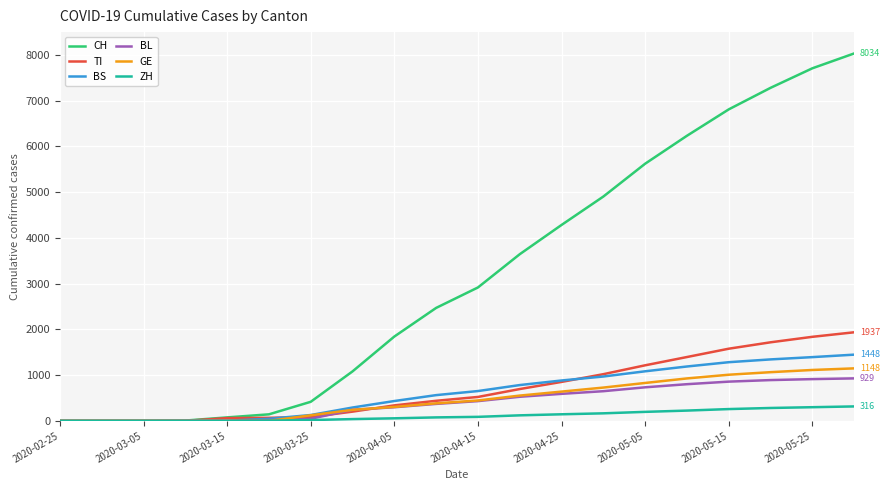

Which series has the largest total across all categories?

CH